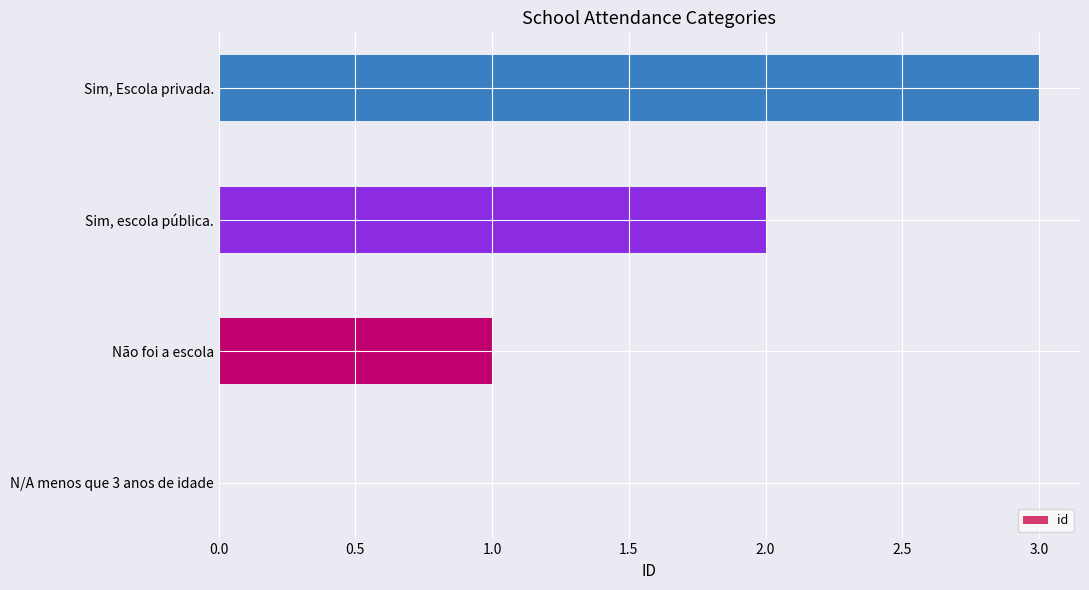

How many distinct data groups are displayed?

1